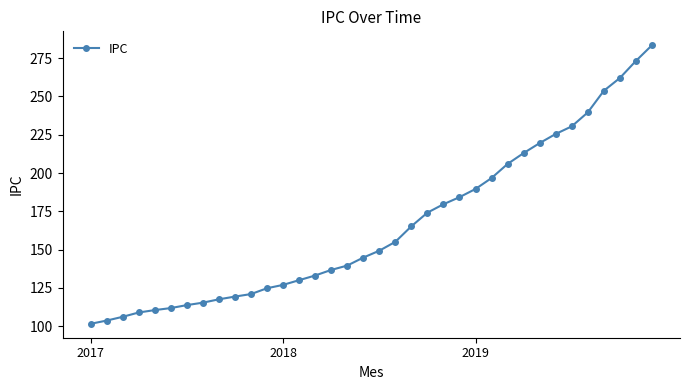

Does the chart display data point markers on the line(s)?

Yes